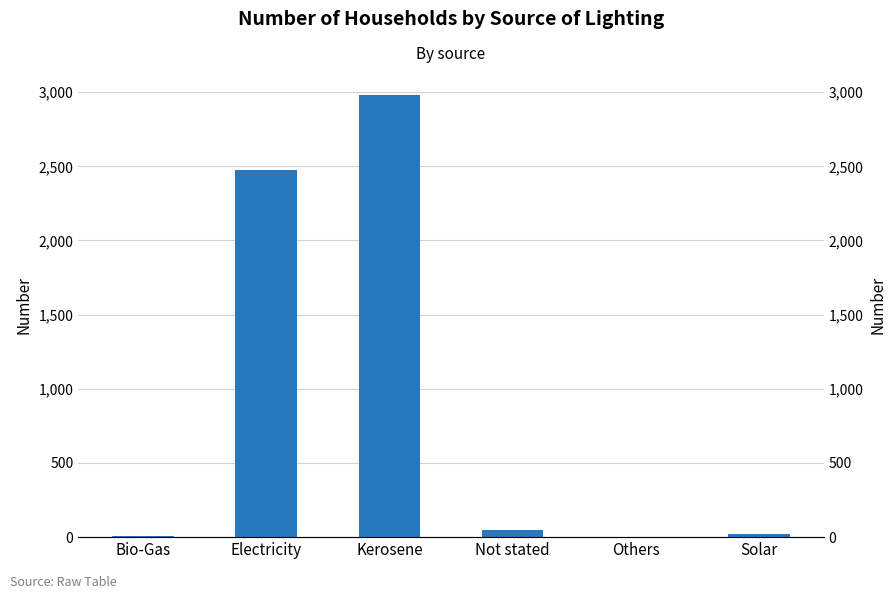

Count the number of categories in the chart.

6